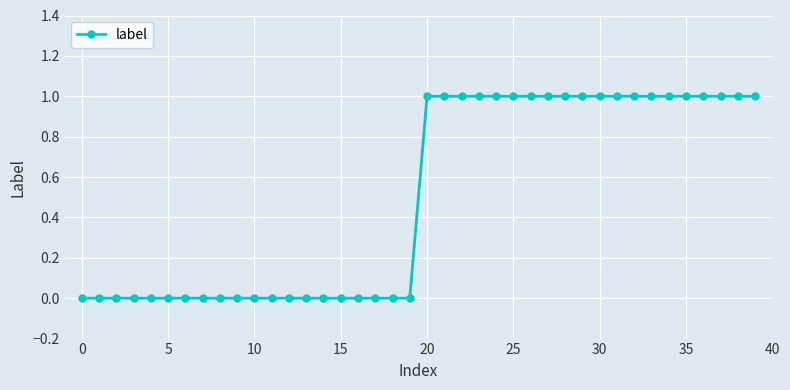

What is the greatest value displayed?

1